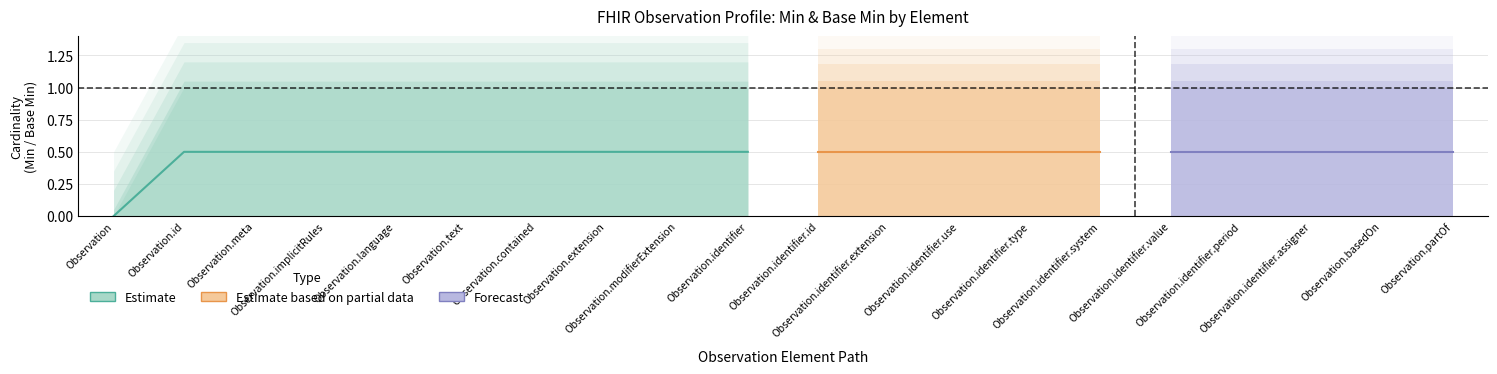

True or false: Base_Min_upper has more than 0 points higher than both neighbors.

False